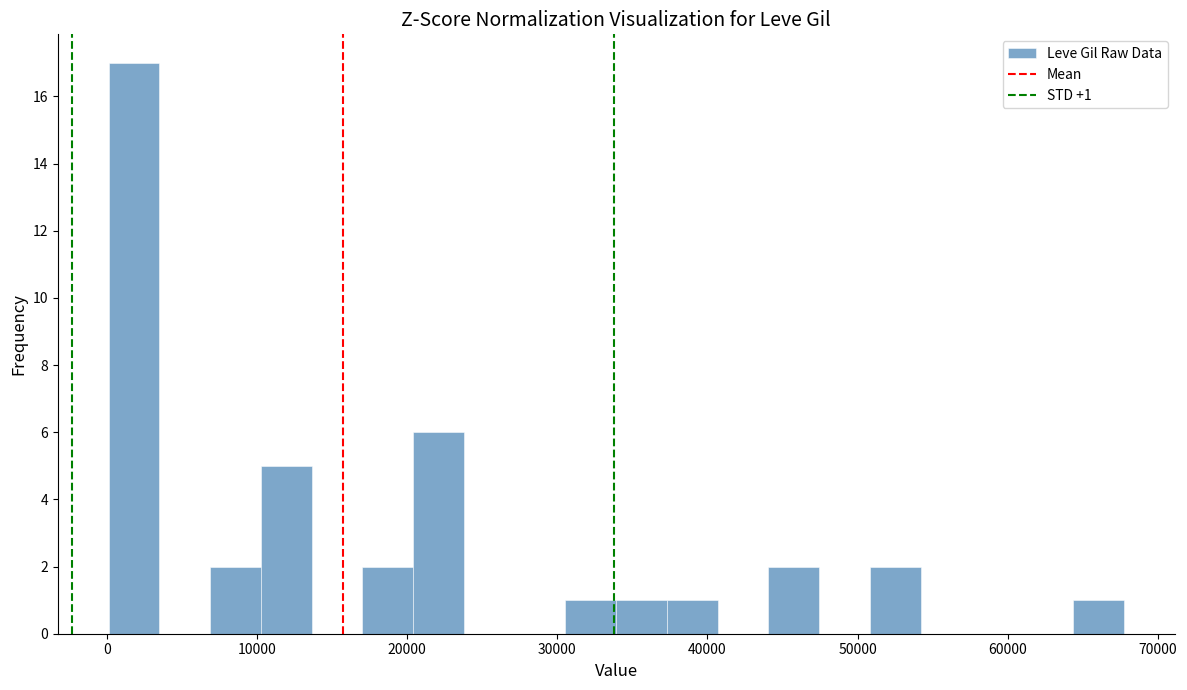

Around what value on the x-axis is the tallest bar? Give the approximate position of its centre, as read against the axis.

2000